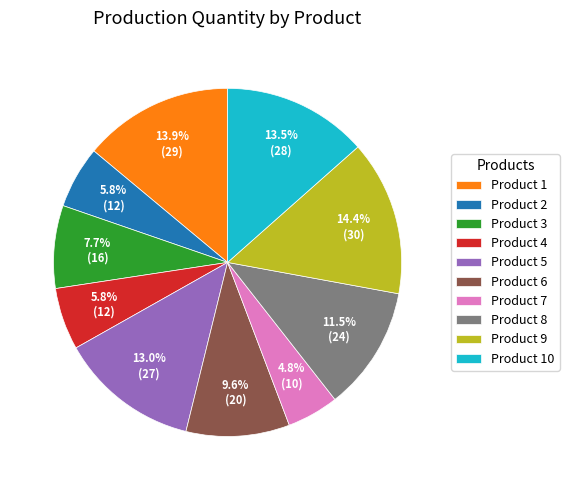

Does Product 4 represent more than half of the total?

No